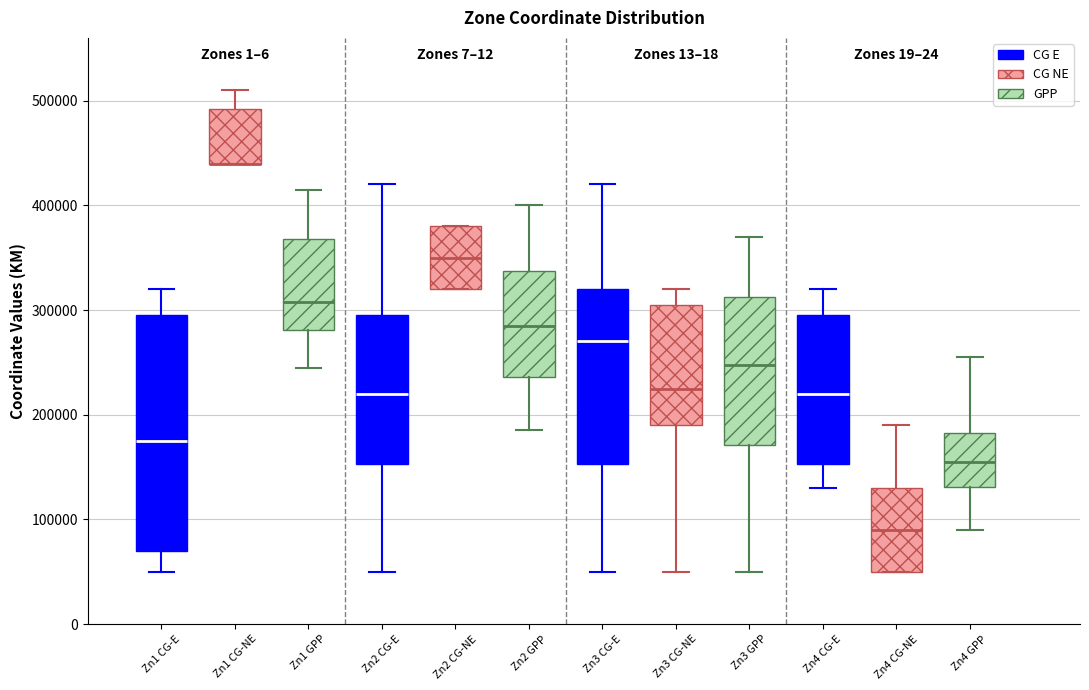

Reading left to right, transcribe this box plot: for each box, give where its median line is, the range the box spans, and where its two whiskers end, as read against the y-axis. The values are not printed on the chart, so give them approximately, as read against the axis.

Zn1 CG-NE (CG E): median 180000, box 70000 to 300000, whiskers 50000 to 320000
Zn1 CG-NE (CG NE): median 440000 (drawn on the box's lower edge), box 440000 to 490000, whiskers 440000 to 510000
Zn1 CG-NE (GPP): median 310000, box 280000 to 370000, whiskers 250000 to 420000
Zn2 CG-NE (CG E): median 220000, box 150000 to 300000, whiskers 50000 to 420000
Zn2 CG-NE (CG NE): median 350000, box 320000 to 380000, whiskers 320000 to 380000
Zn2 CG-NE (GPP): median 290000, box 240000 to 340000, whiskers 190000 to 400000
Zn3 CG-NE (CG E): median 270000, box 150000 to 320000, whiskers 50000 to 420000
Zn3 CG-NE (CG NE): median 230000, box 190000 to 310000, whiskers 50000 to 320000
Zn3 CG-NE (GPP): median 250000, box 170000 to 310000, whiskers 50000 to 370000
Zn4 CG-NE (CG E): median 220000, box 150000 to 300000, whiskers 130000 to 320000
Zn4 CG-NE (CG NE): median 90000, box 50000 to 130000, whiskers 50000 to 190000
Zn4 CG-NE (GPP): median 160000, box 130000 to 180000, whiskers 90000 to 260000